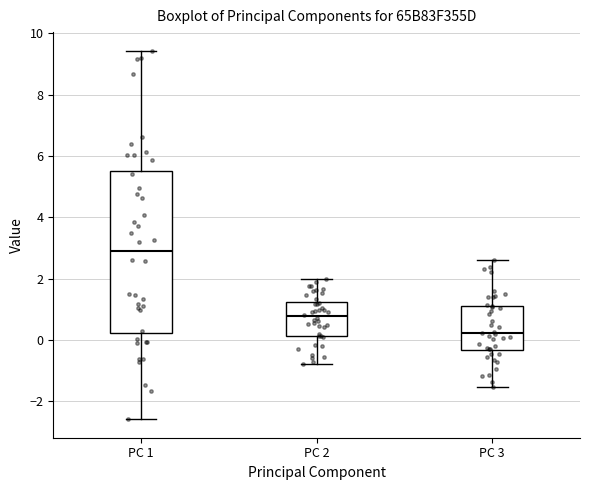

Where does the median line of the box for PC 1 sit on the y-axis? The values are not printed on the chart, so give them approximately, as read against the axis.

2.8